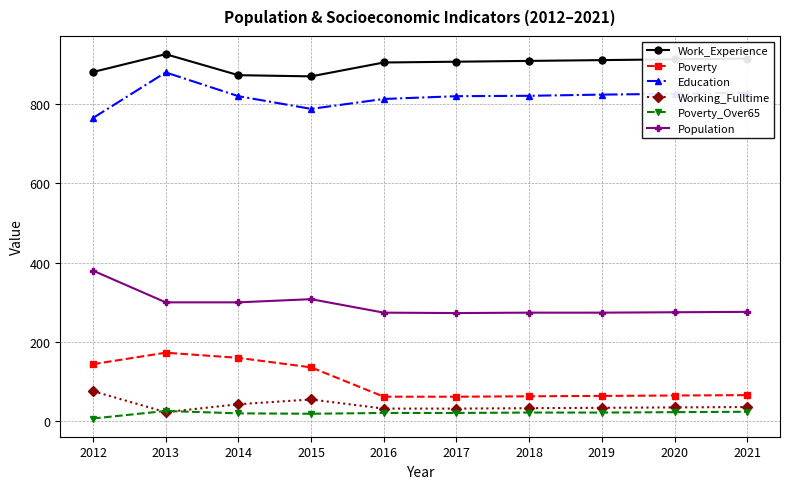

True or false: Work_Experience and Population cross at least once.

False